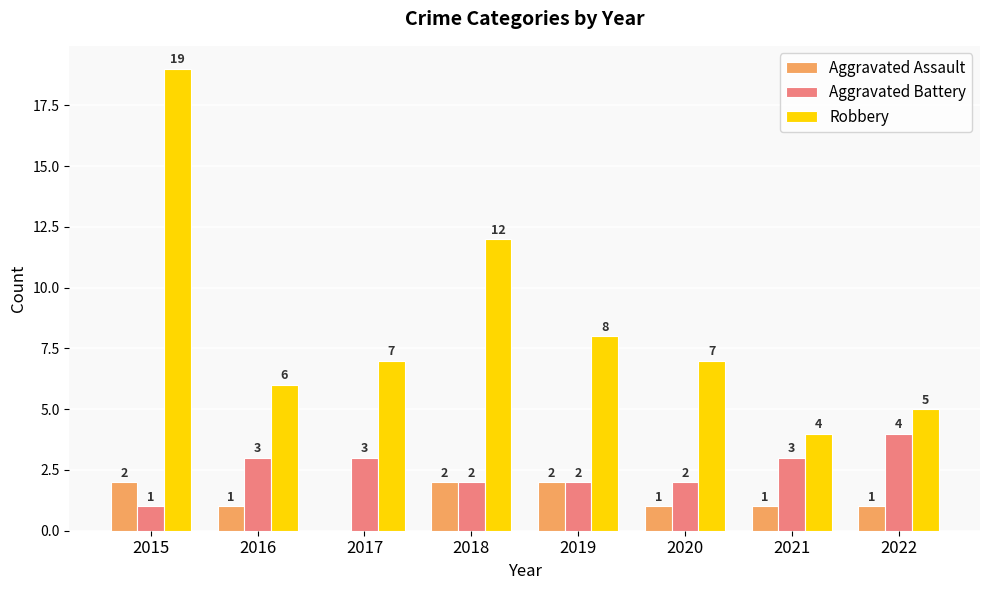

What is the sum of all Robbery values?

68